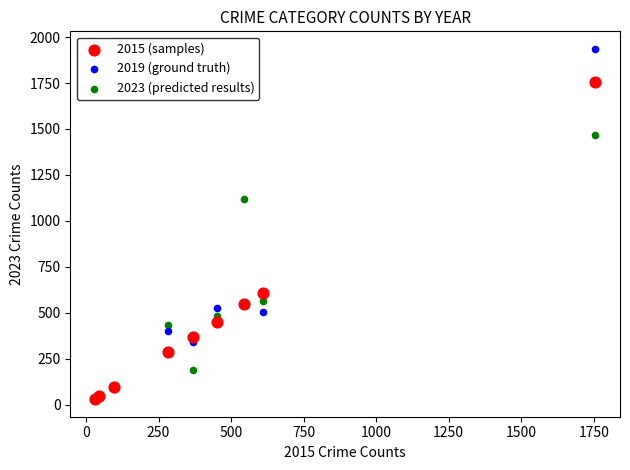

Which series reaches the maximum Y coordinate?

2019 (ground truth)